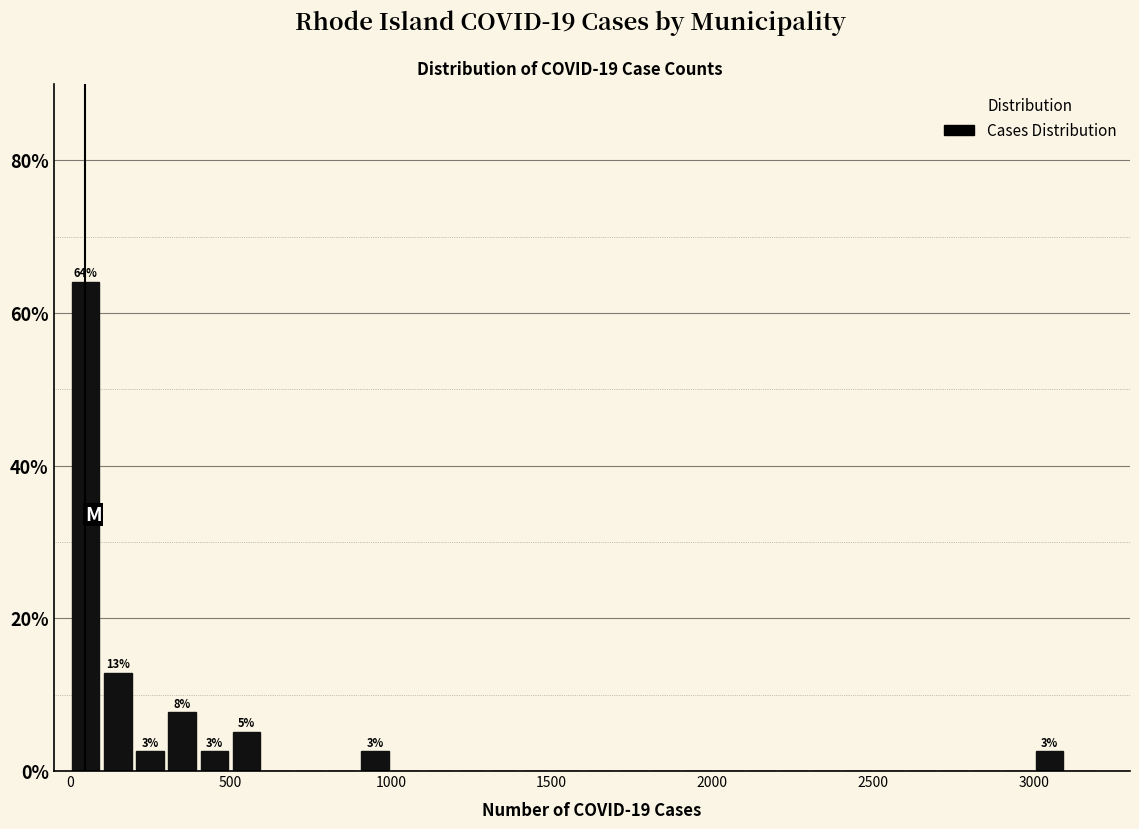

Read against the x-axis, roughly where is the centre of the tallest bar?

50